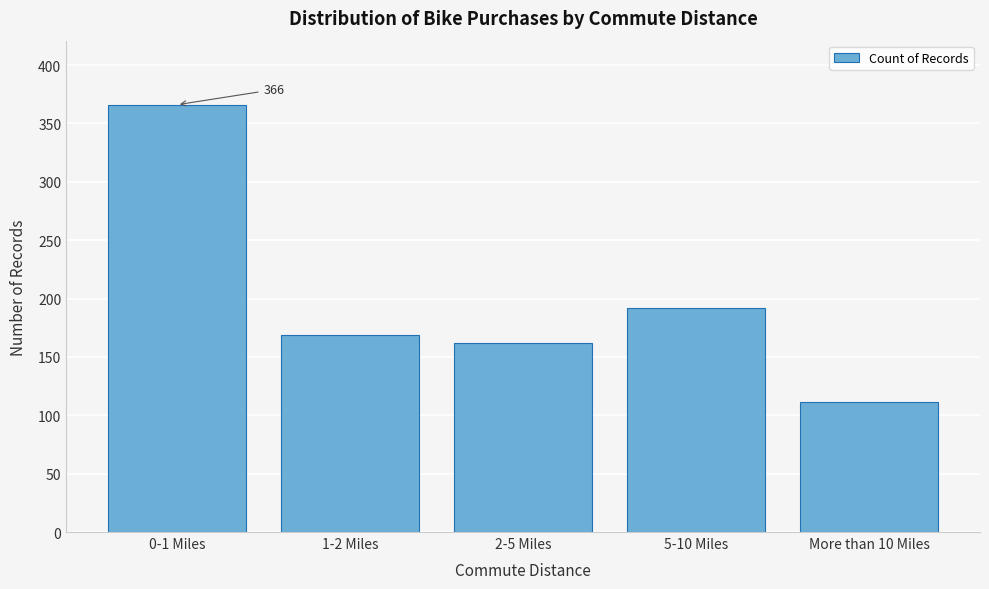

Reading left to right, list all the values displayed in this chart.

0-1 Miles=366	1-2 Miles=169	2-5 Miles=162	5-10 Miles=192	More than 10 Miles=111